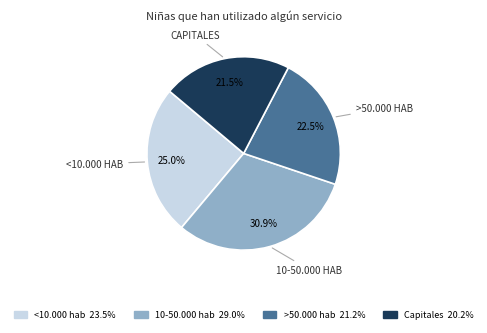

How many segments does this pie chart have?

4